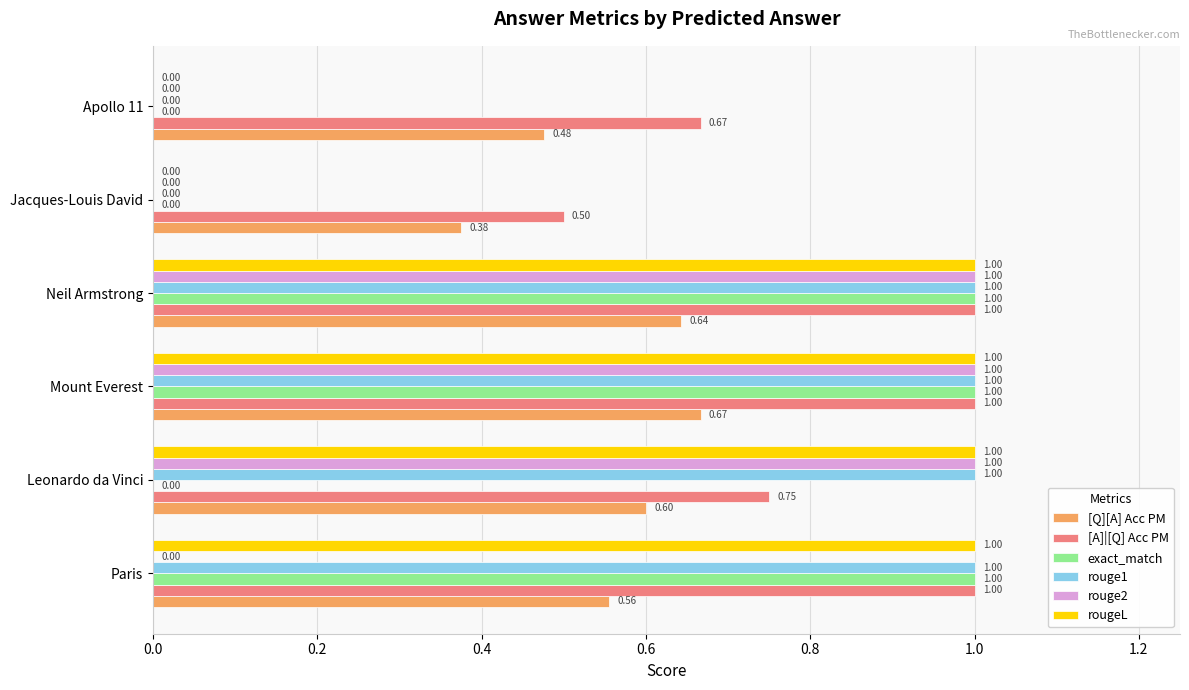

At which category is the sum across all series the highest?

Mount Everest